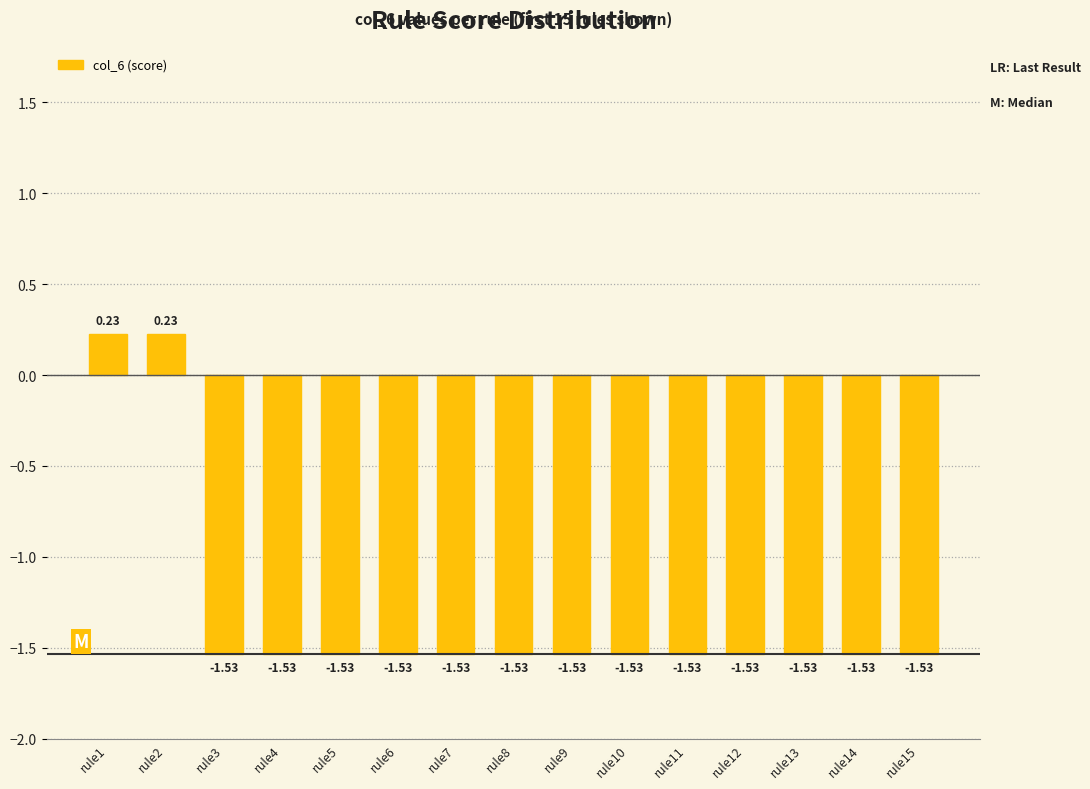

True or false: the data shows -2.3 at rule15.

False